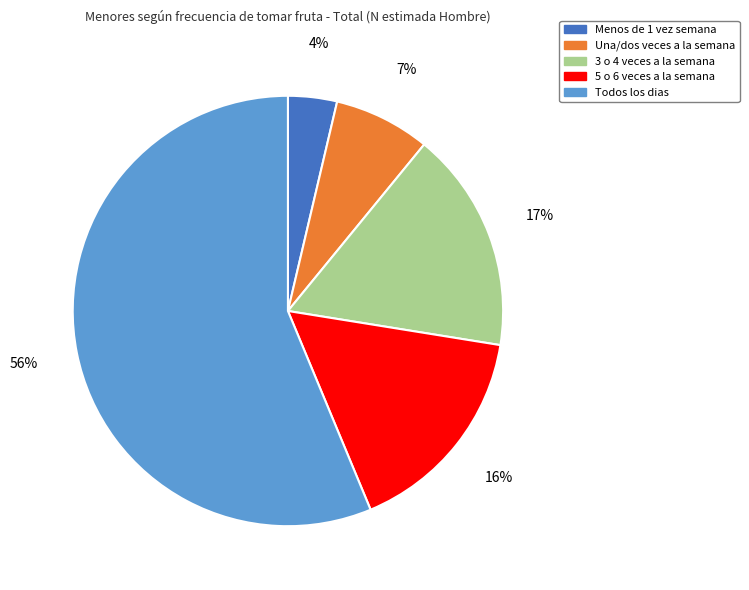

True or false: 5 o 6 veces a la semana accounts for 16% of the total.

True